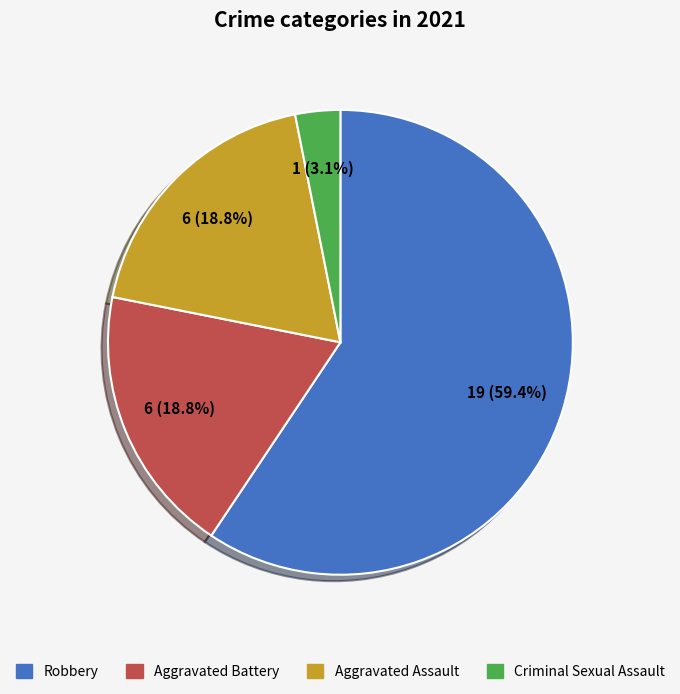

What is the largest slice in the pie chart?

Robbery